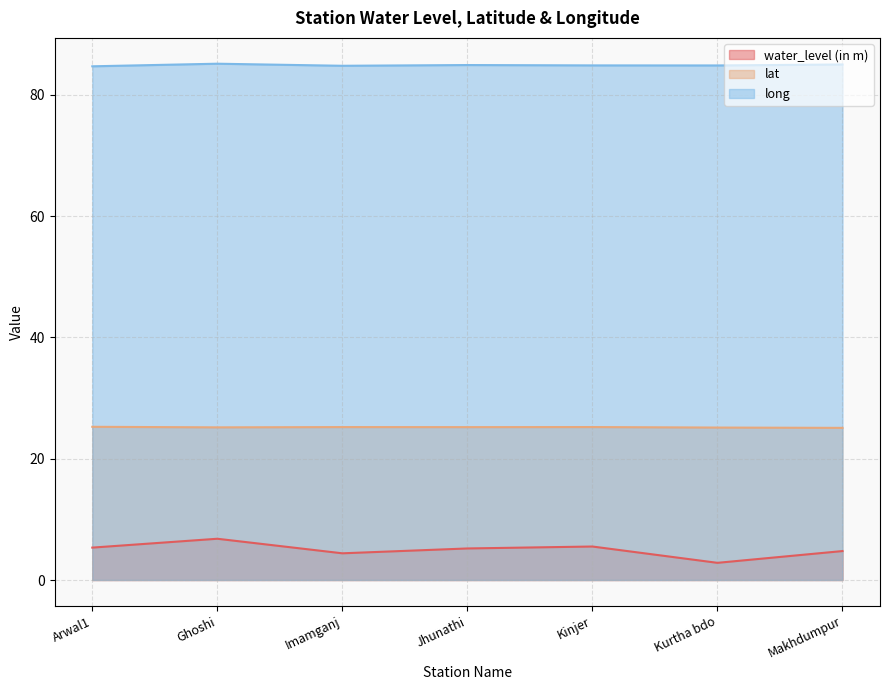

What is the difference between the water_level (in m) values at Arwal1 and Jhunathi?

0.1